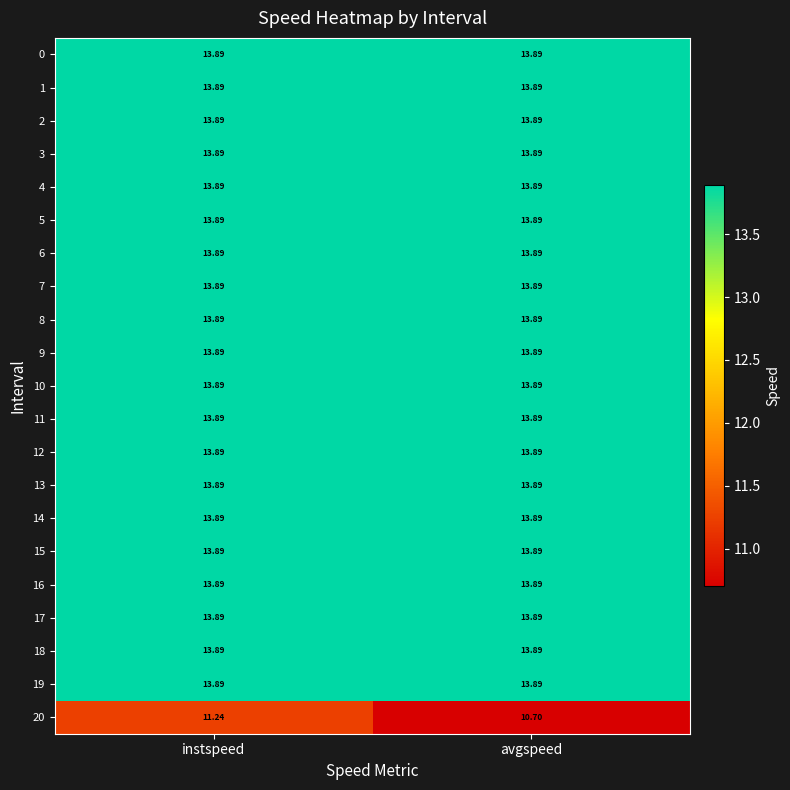

Which series changed the most between instspeed and avgspeed?

20